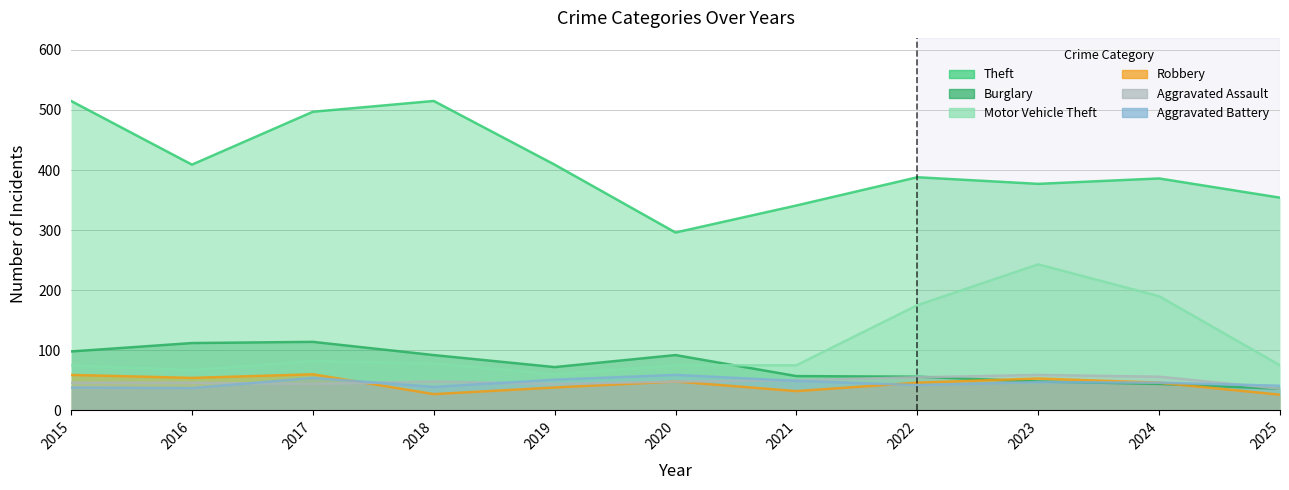

The Aggravated Battery series shows 51 at 2019. True or false?

True